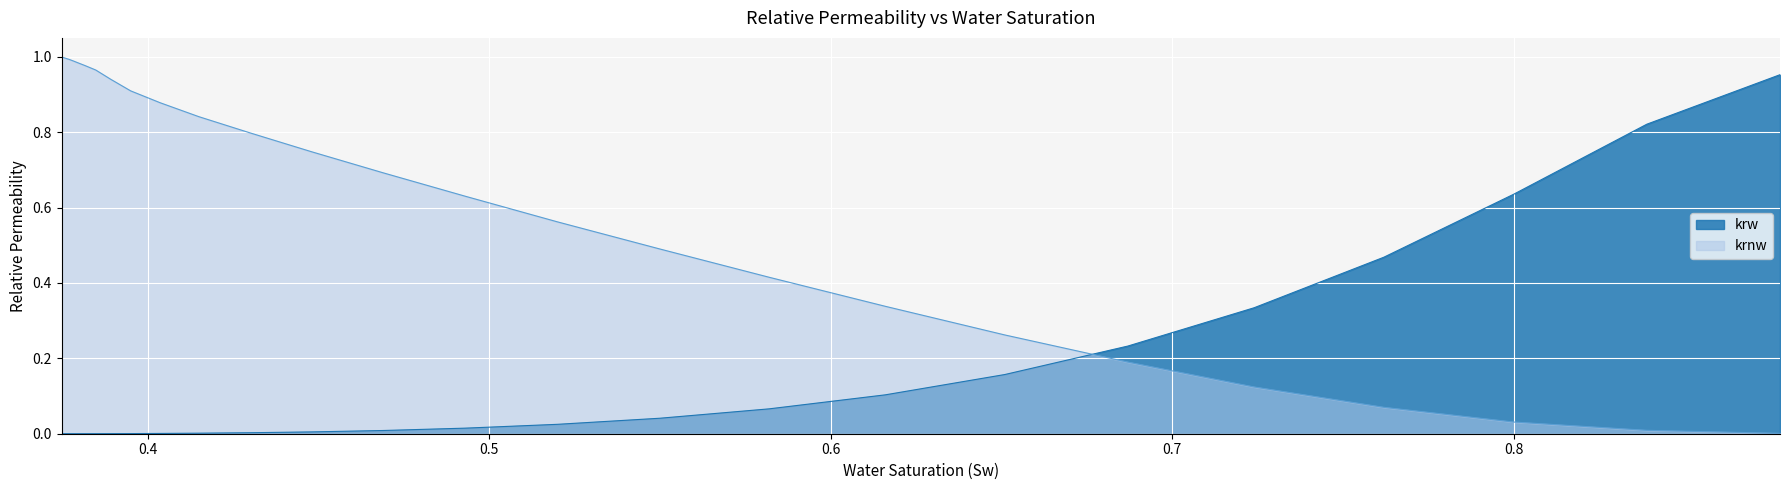

What is the average value of the krnw series?

0.7